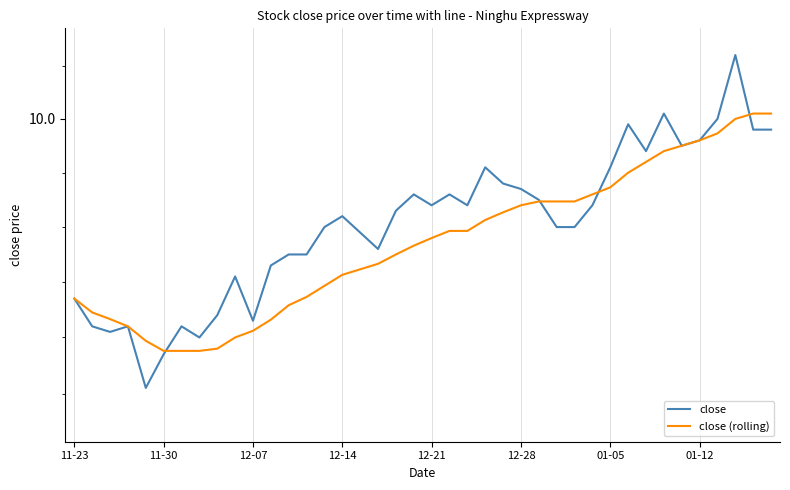

What is the smallest value displayed?

9.5